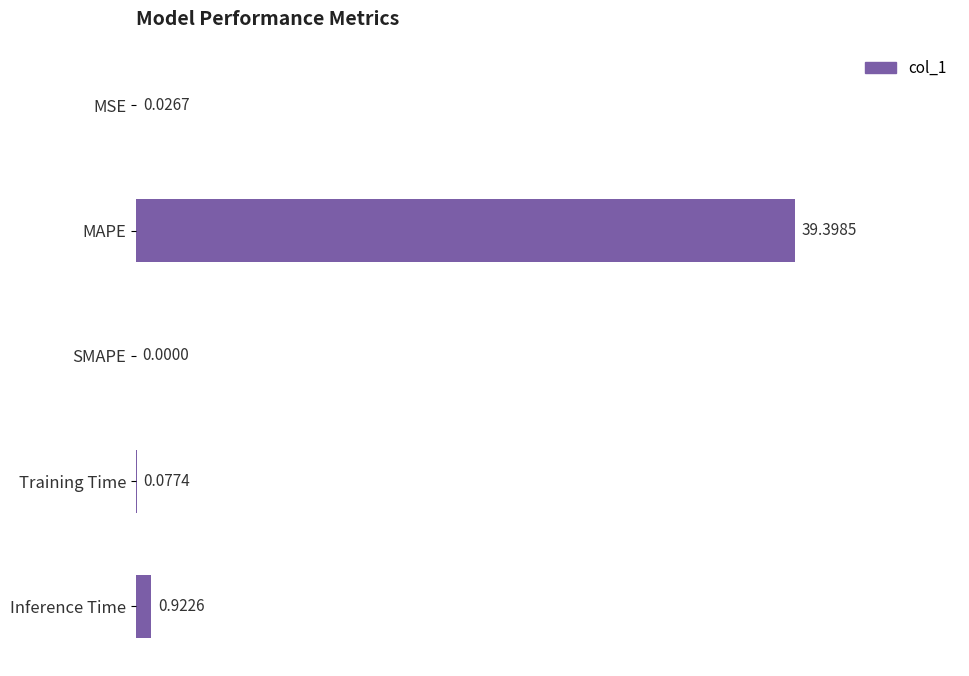

What is the change in value from MAPE to Inference Time?

-38.5